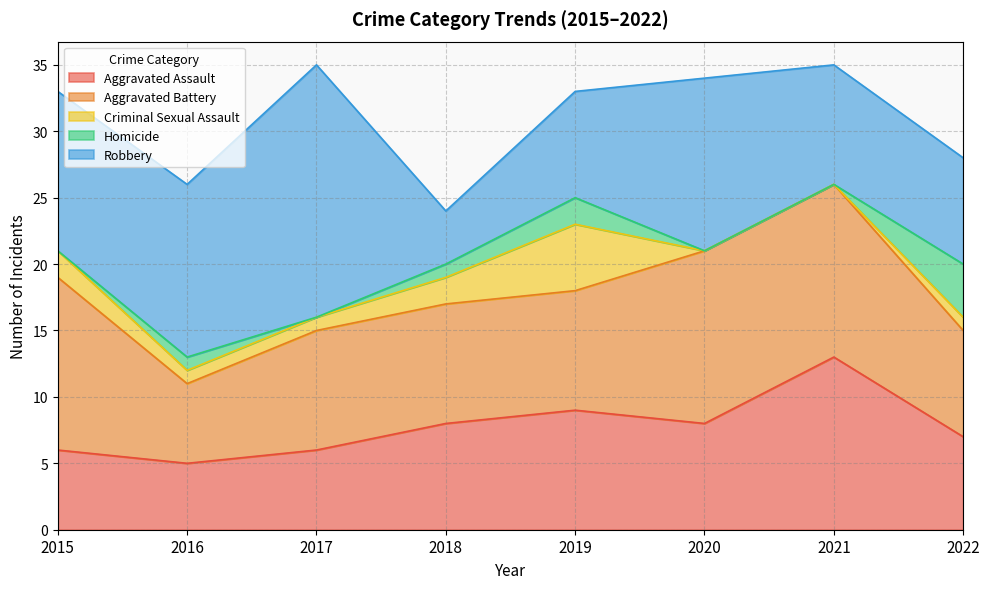

How many values in the Criminal Sexual Assault series exceed 1?

3